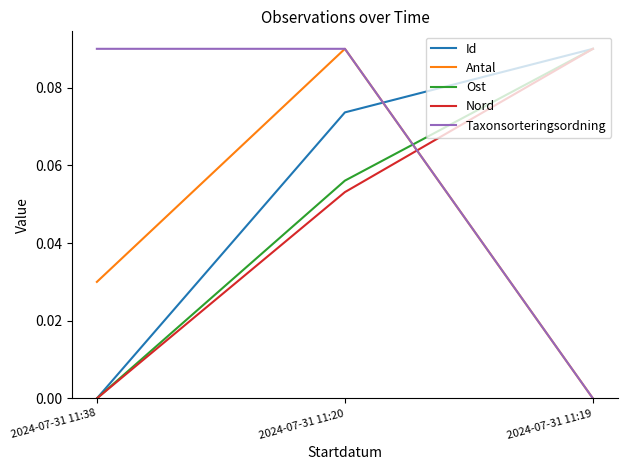

Which category has the highest value in the Antal series?

2024-07-31 11:20